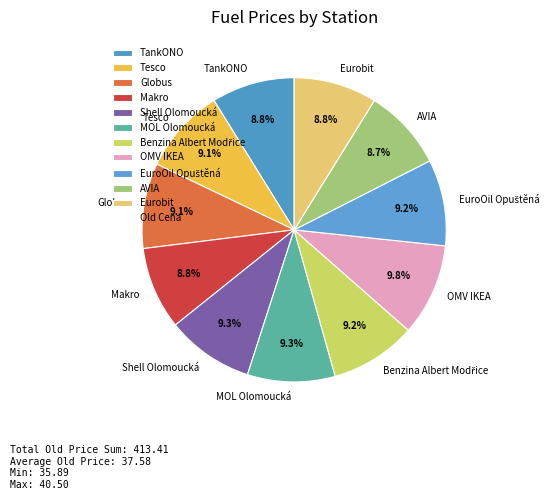

Is Eurobit the majority of the pie?

No